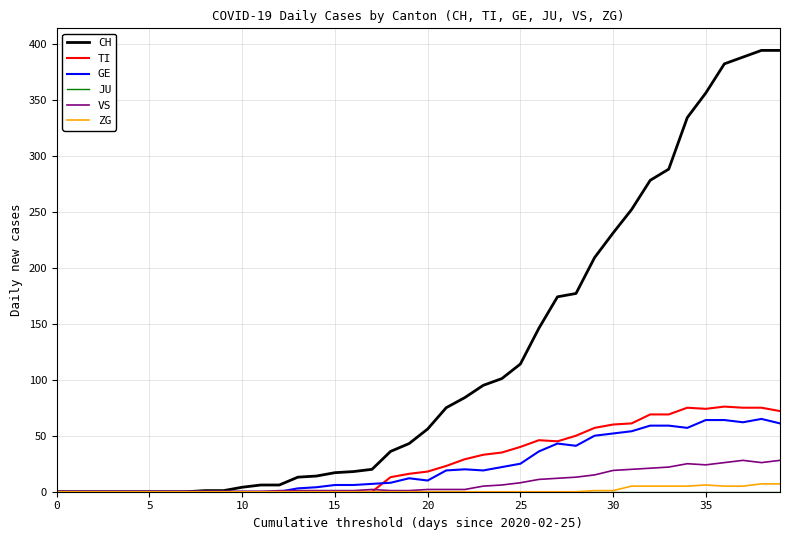

Which series has the widest spread of values?

CH